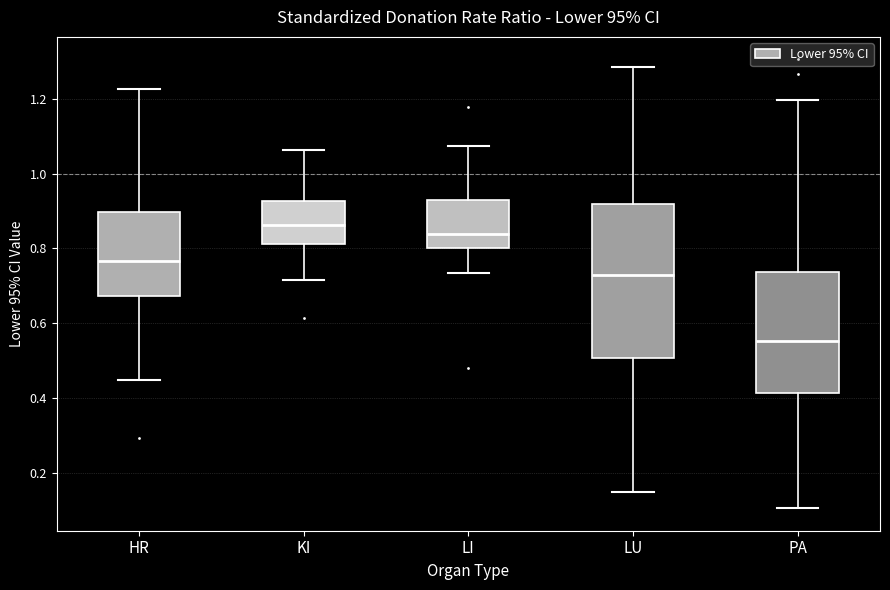

Reading left to right, read every box against the y-axis: the position of its median line, the range the box covers, and the ends of its whiskers. The values are not printed on the chart, so give them approximately, as read against the axis.

HR: median 0.76, box 0.68 to 0.90, whiskers 0.44 to 1.22
KI: median 0.86, box 0.82 to 0.92, whiskers 0.72 to 1.06
LI: median 0.84, box 0.80 to 0.92, whiskers 0.74 to 1.08
LU: median 0.74, box 0.50 to 0.92, whiskers 0.14 to 1.28
PA: median 0.56, box 0.42 to 0.74, whiskers 0.10 to 1.20